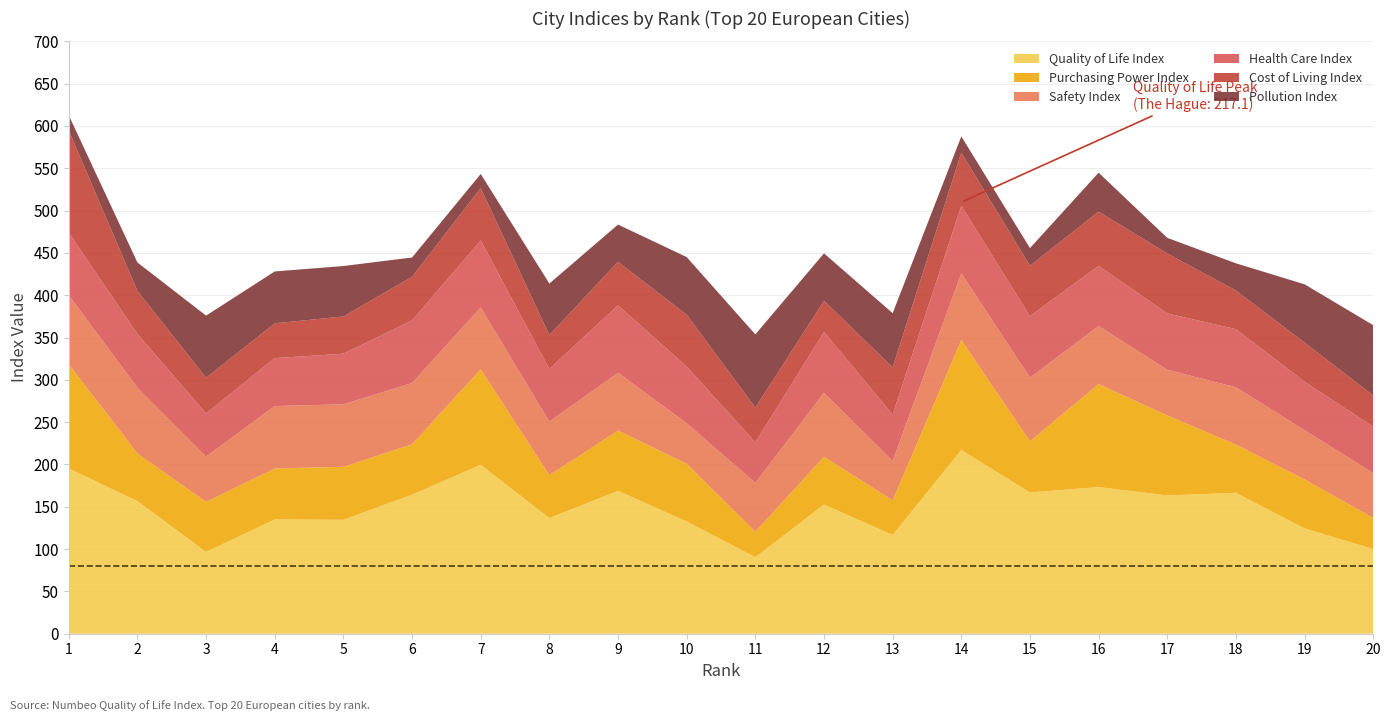

Reading left to right, extract all data points from this chart.

Quality of Life Index: 195.3	156.6	96.7	135.0	134.6	164.3	199.6	136.7	168.8	132.7	90.4	152.7	116.7	217.1	166.9	173.3	163.4	166.5	124.4	100.1
Purchasing Power Index: 122.9	56.5	59.0	60.3	62.6	59.5	112.9	50.6	71.3	68.1	30.1	56.4	40.9	129.9	60.5	121.7	94.6	57.0	57.9	36.7
Safety Index: 81.7	77.6	53.6	73.7	73.9	72.4	73.1	63.3	68.2	47.9	57.7	75.6	46.5	78.8	75.3	68.6	53.9	67.7	58.1	53.1
Health Care Index: 74.1	63.5	51.1	56.7	59.8	74.0	79.2	62.2	79.8	67.0	48.0	71.9	55.0	80.0	72.5	71.1	66.6	68.7	57.4	54.8
Cost of Living Index: 120.8	51.0	42.0	41.1	44.0	51.6	61.8	40.1	51.4	61.2	41.0	36.7	55.8	62.7	59.6	64.1	70.8	45.6	46.2	36.8
Pollution Index: 17.8	33.5	73.5	61.3	59.6	22.8	16.7	60.9	44.0	68.2	86.5	56.2	63.9	19.2	20.9	46.0	18.5	32.2	68.9	83.1